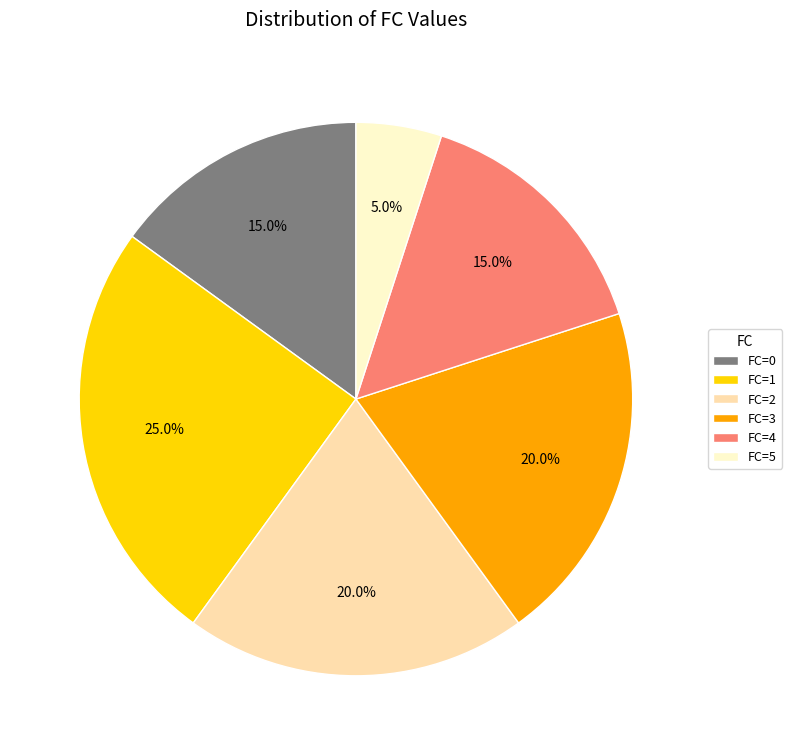

Which slice is the largest?

FC=1